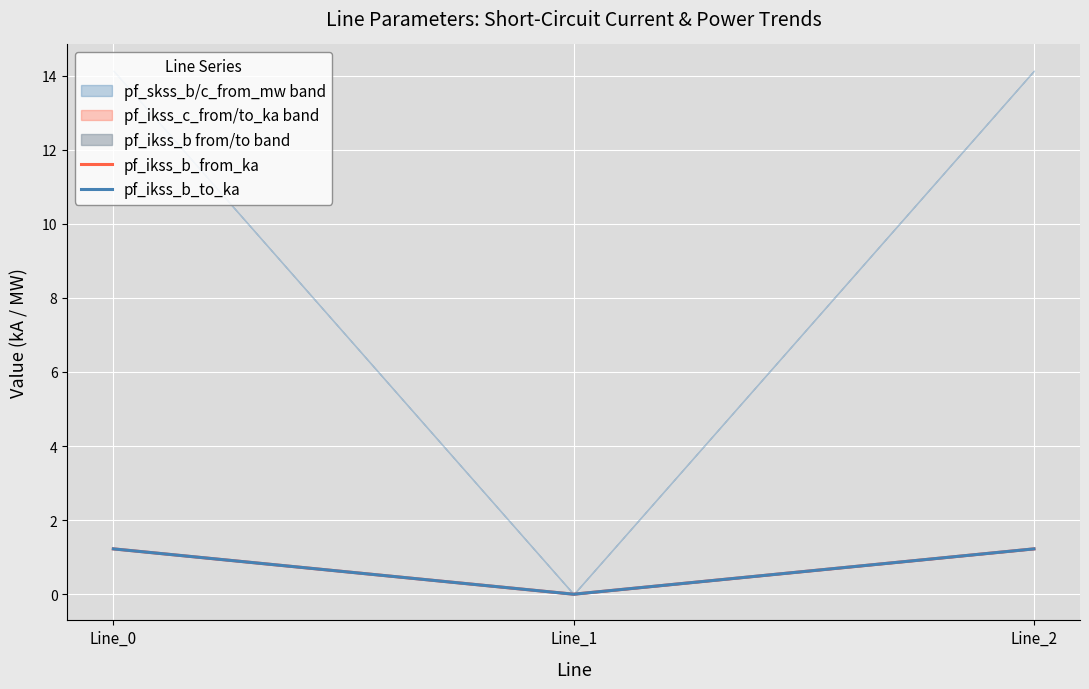

What is the sum of the pf_ikss_b_to_ka values at Line_0 and Line_1?

1.2